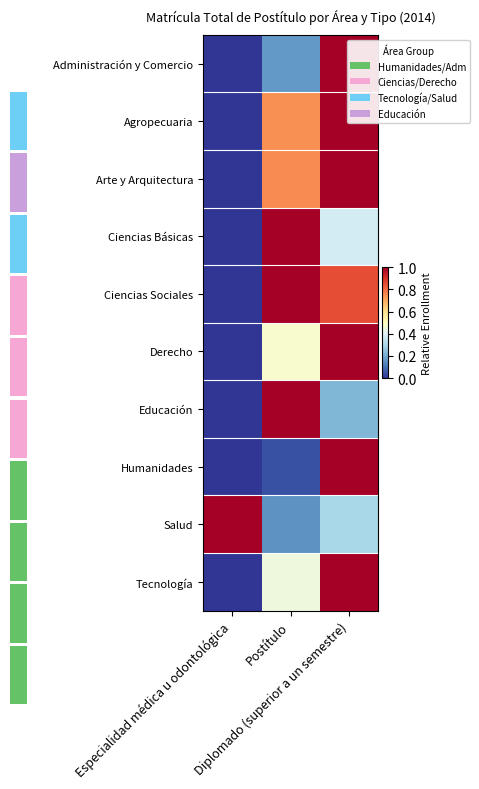

Rank the series at Especialidad médica u odontológica from highest to lowest value.

Salud, Administración y Comercio, Agropecuaria, Arte y Arquitectura, Ciencias Básicas, Ciencias Sociales, Derecho, Educación, Humanidades, Tecnología